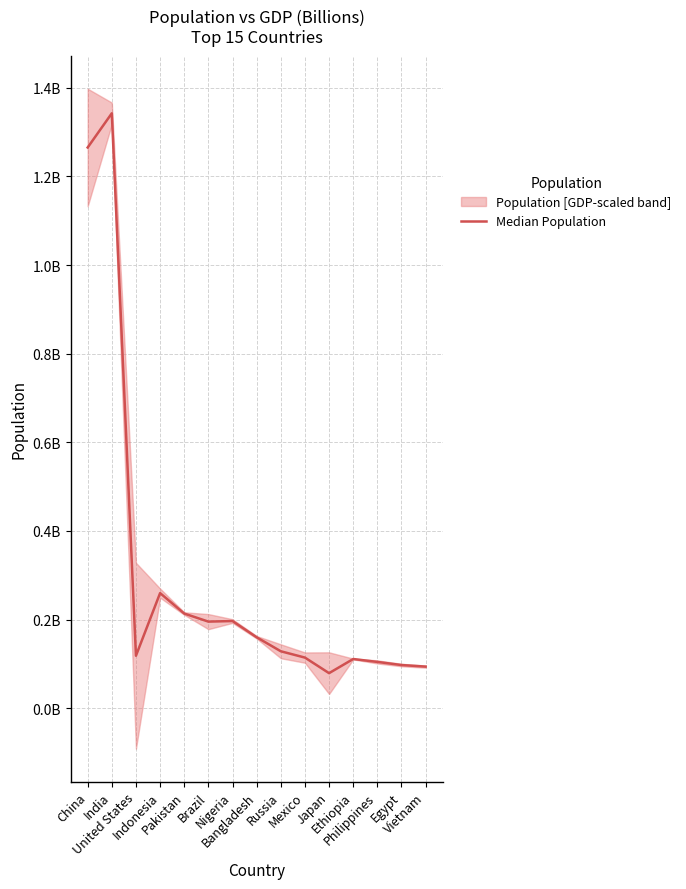

What is the label of the 1st point from the left?

China